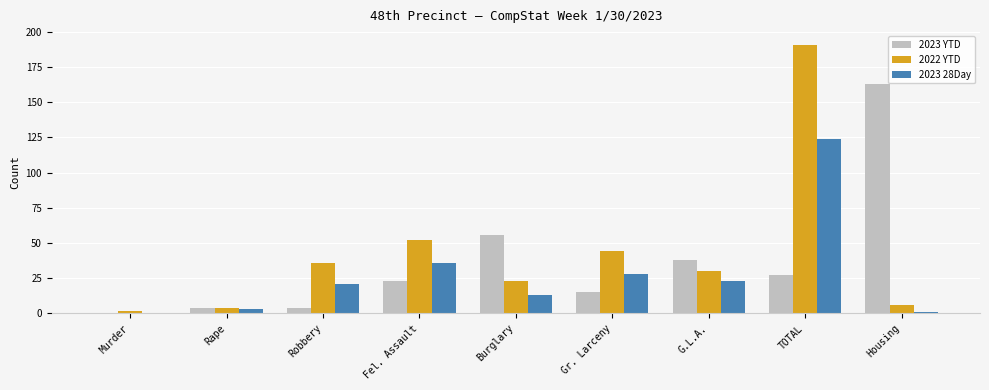

Between Robbery and G.L.A., which series saw the biggest shift?

2023 YTD